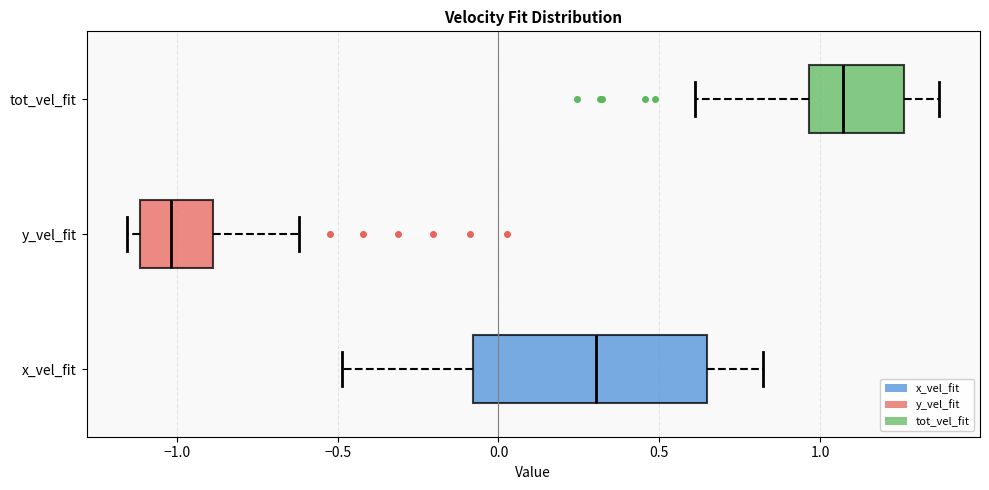

Comparing the boxes themselves (not the whiskers), which one is the widest?

x_vel_fit